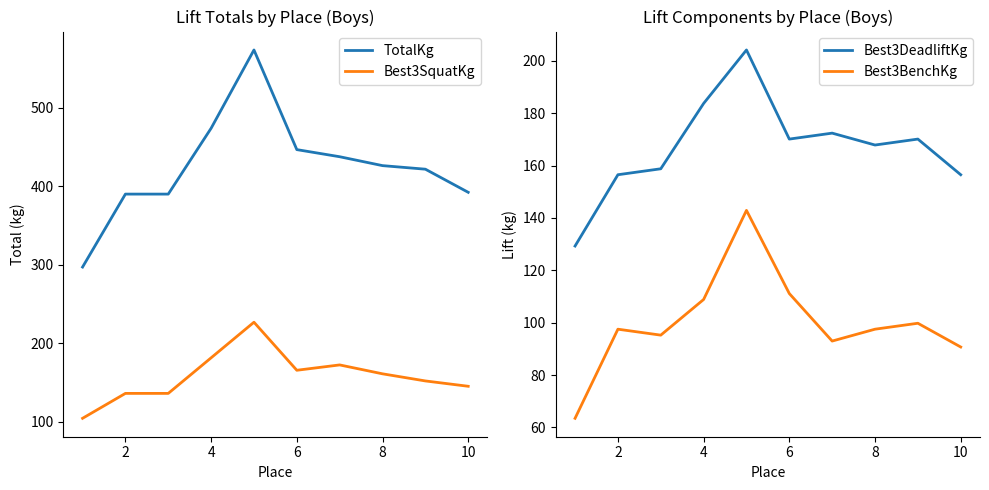

List the labels in order of TotalKg value, smallest first.

0, 2, 4, 9, 8, 7, 12, 10, 6, 8